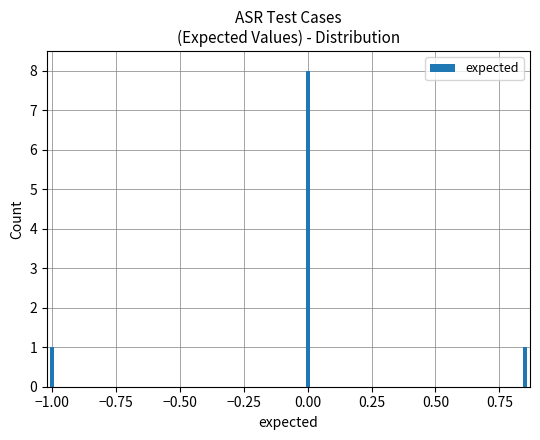

Does the chart contain any negative values?

No